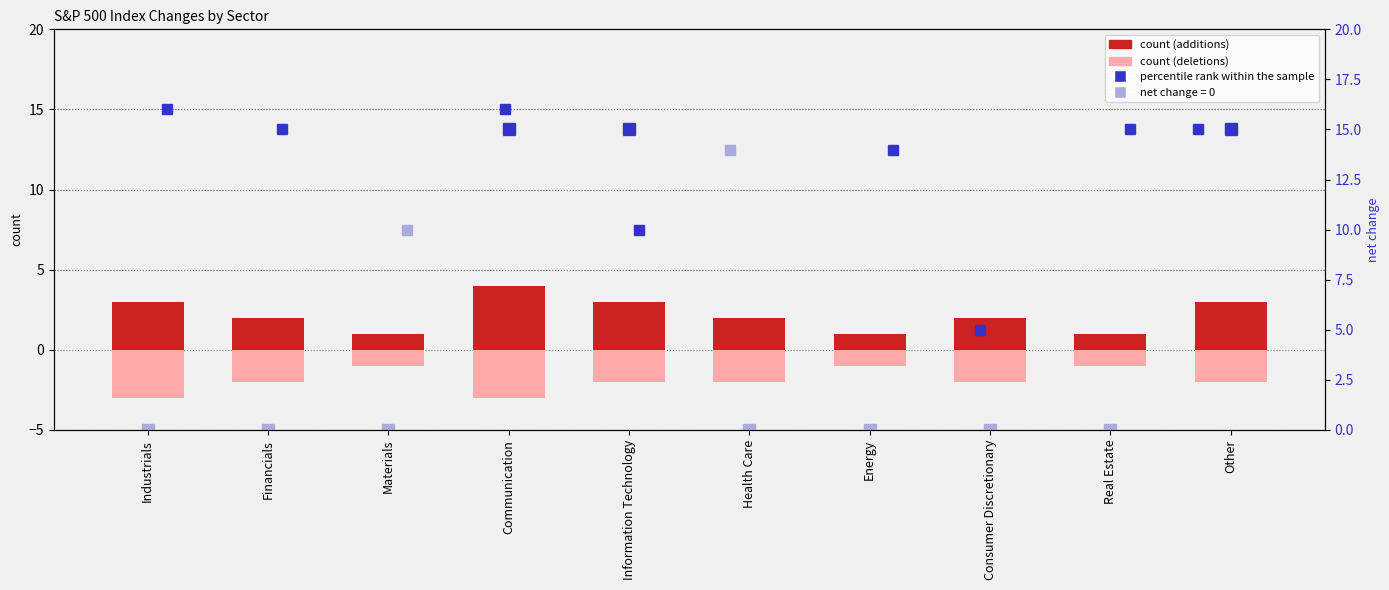

Between Financials and Other, which series saw the biggest shift?

count (additions)